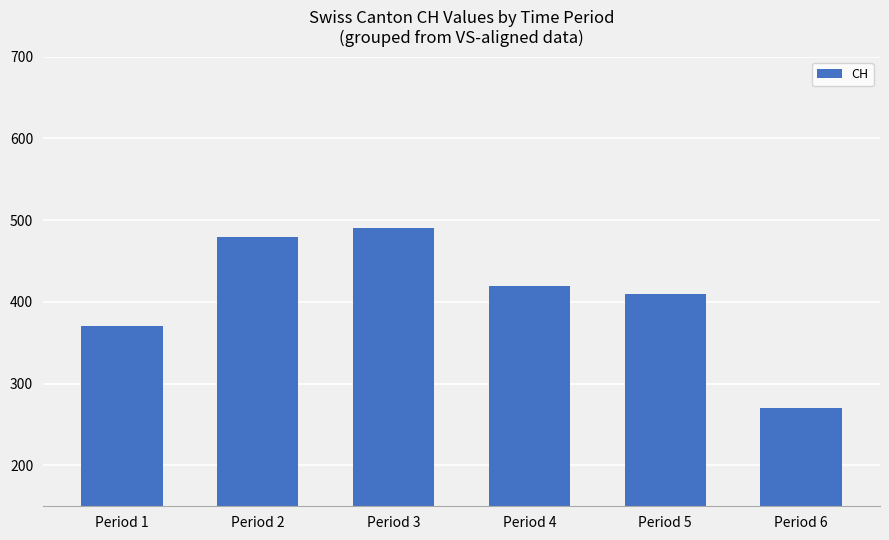

Where does the data first go above 420?

Period 2